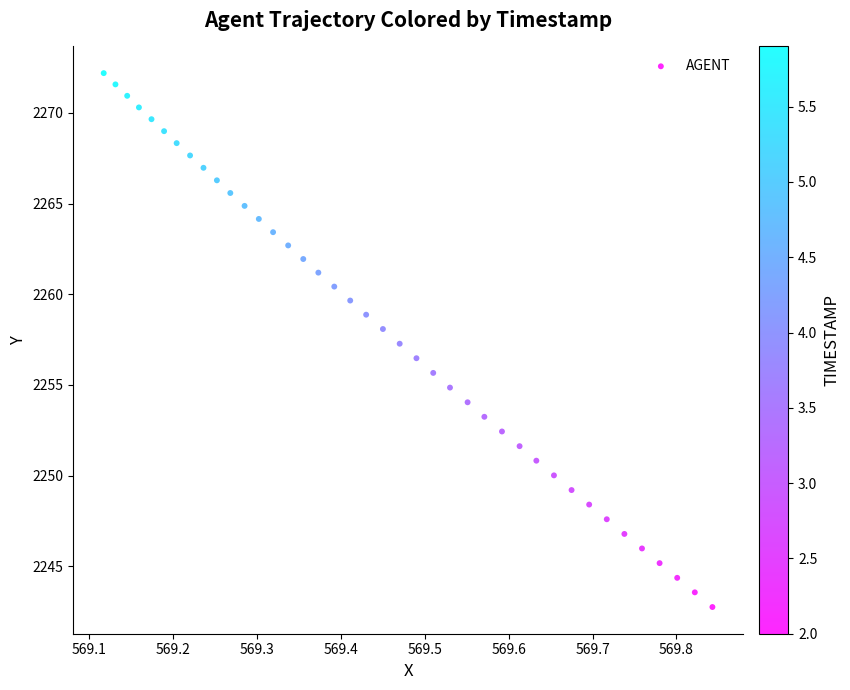

What is the range of Y values (max minus min)?

29.4